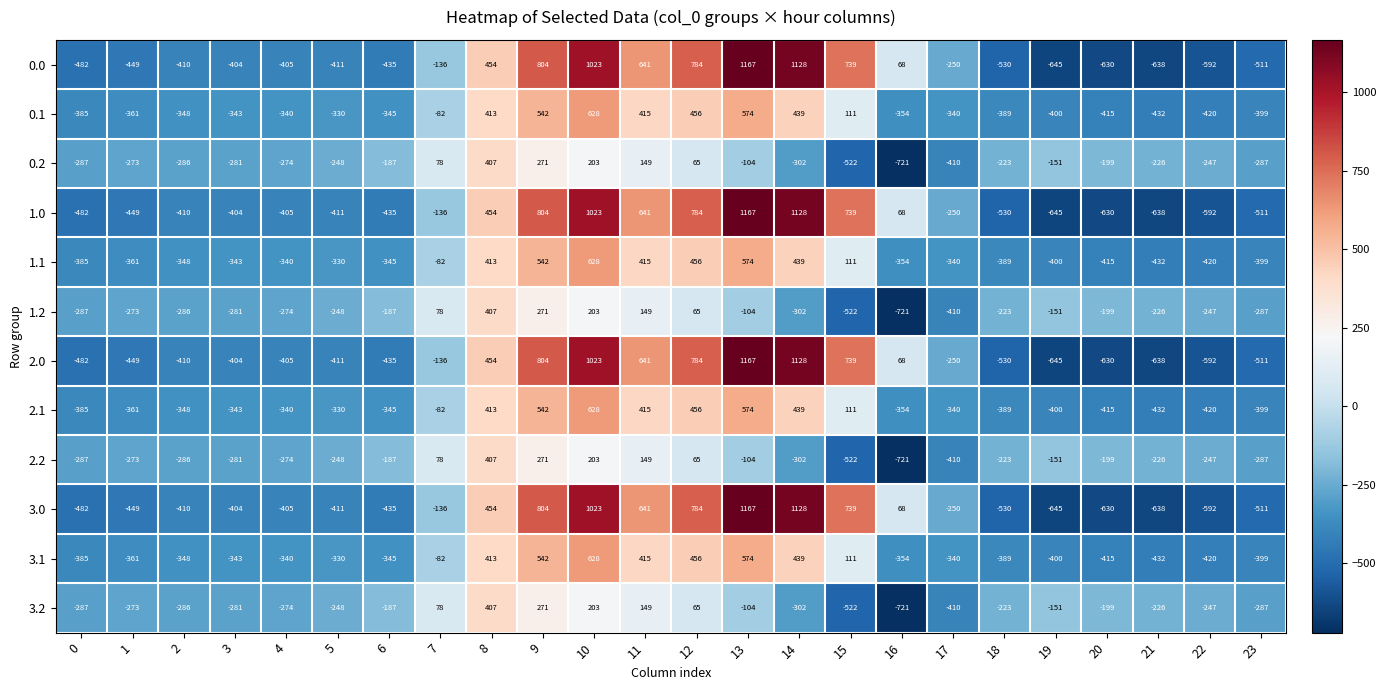

What is the spread (max minus min) of values at 8?

47